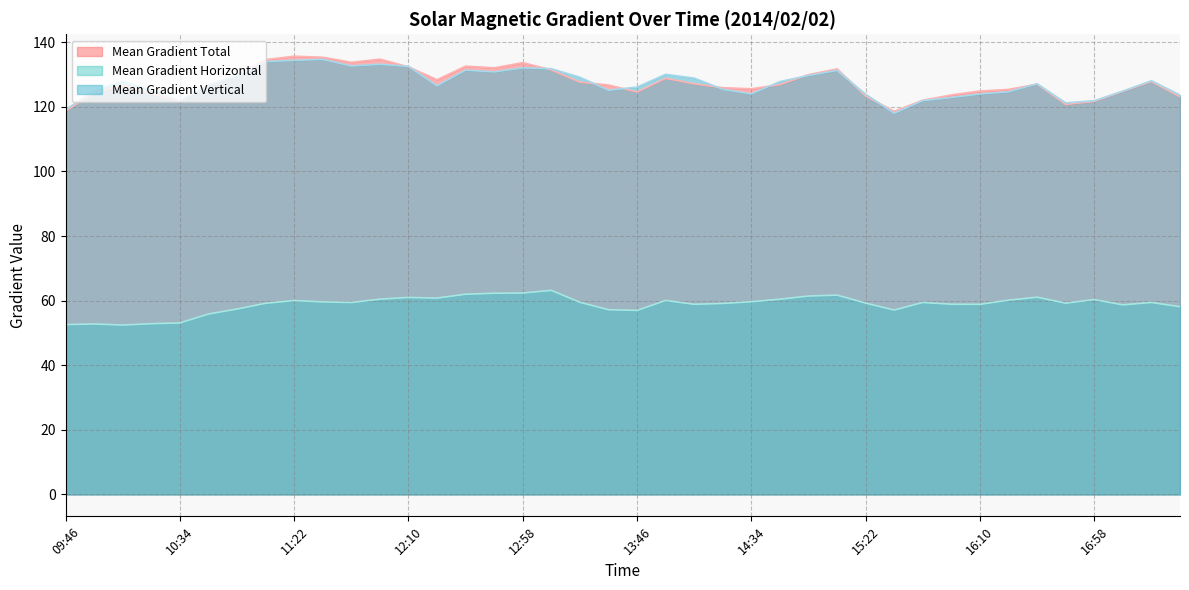

Which series changed the most between 09:46 and 10:34?

Mean Gradient Total